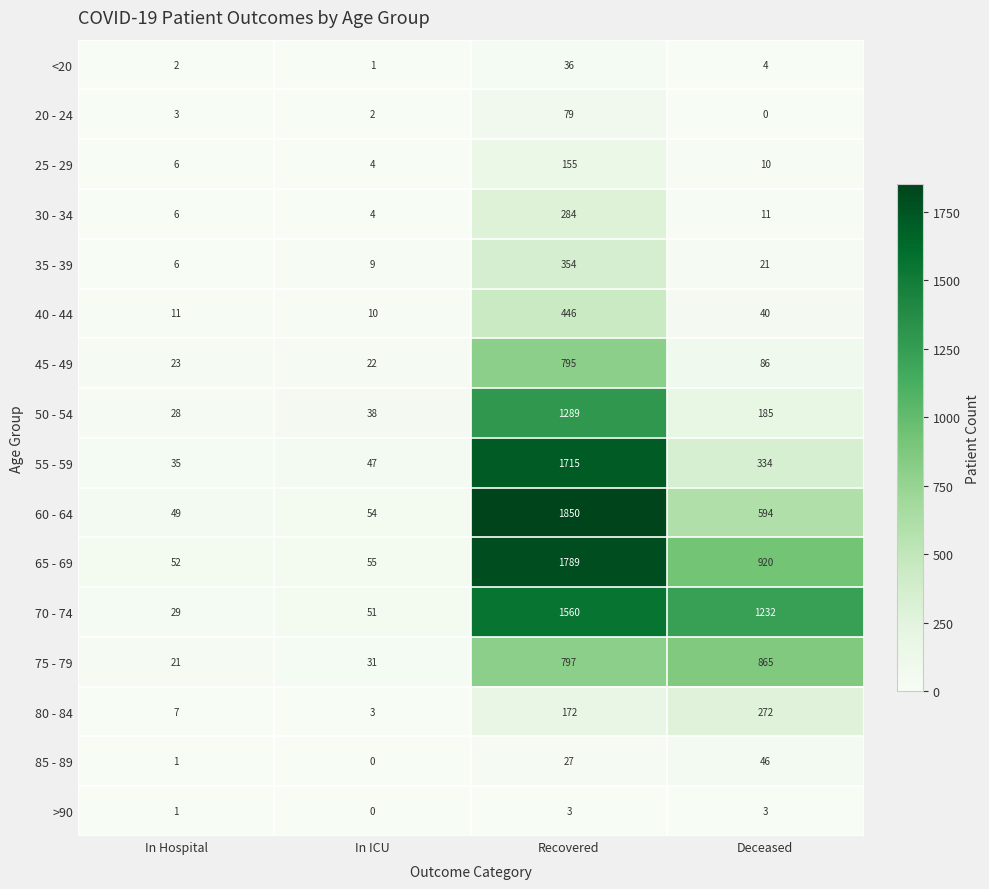

What is the total value across all series at In Hospital?

280